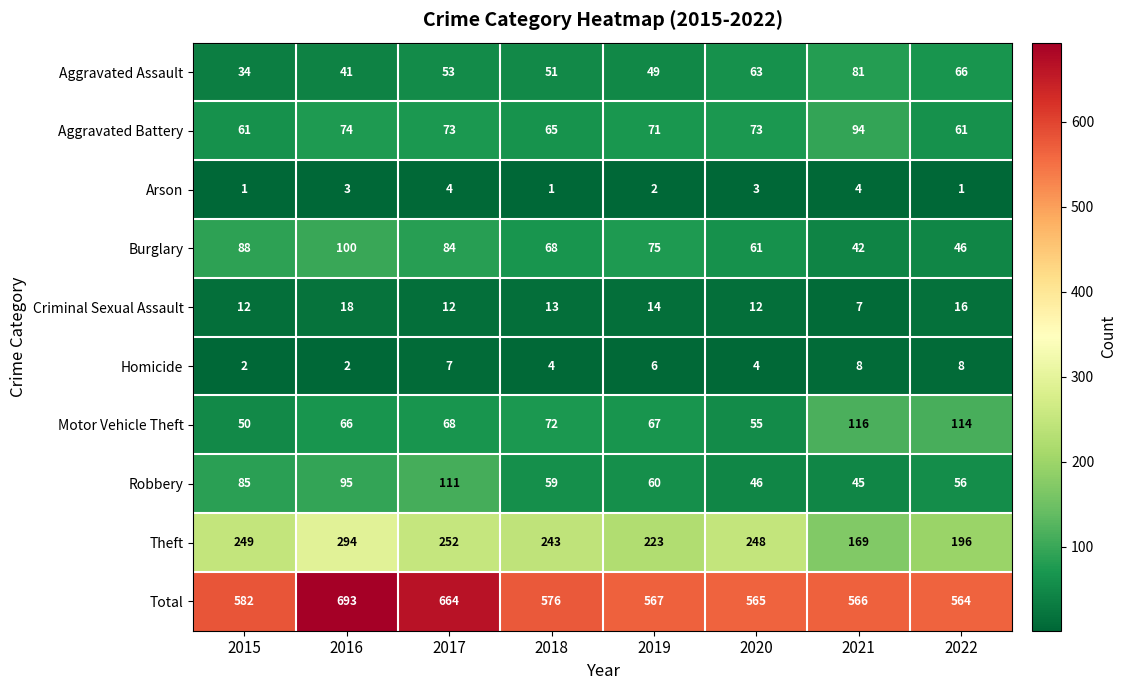

Which series has the largest range (max minus min)?

Total